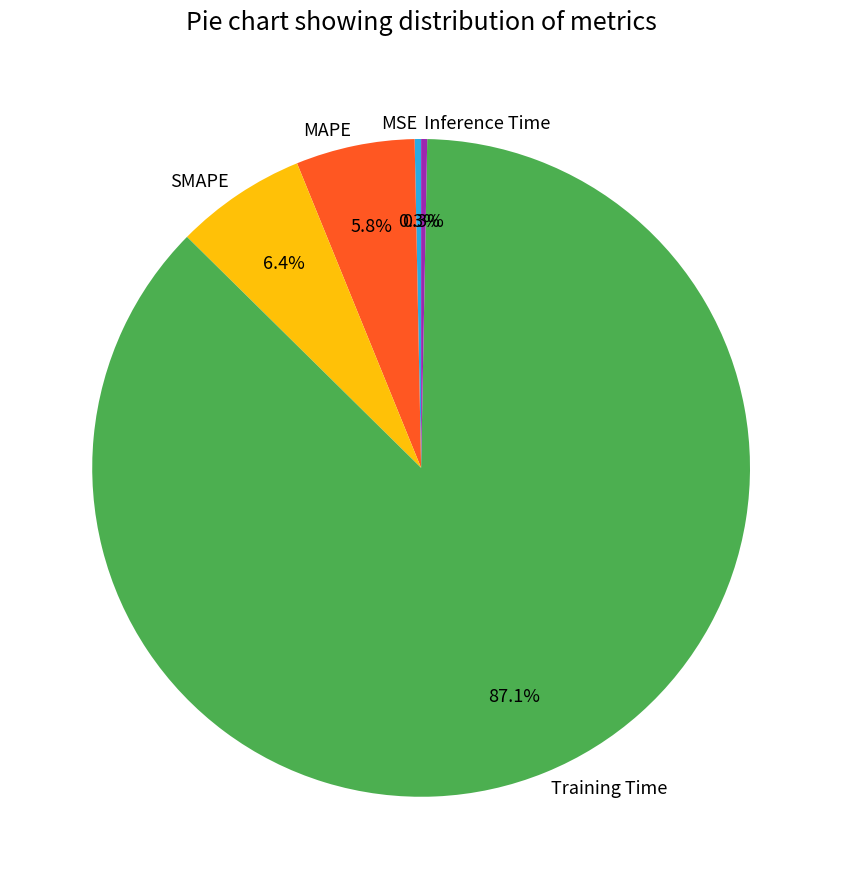

The MSE slice represents 0% of the pie. True or false?

True